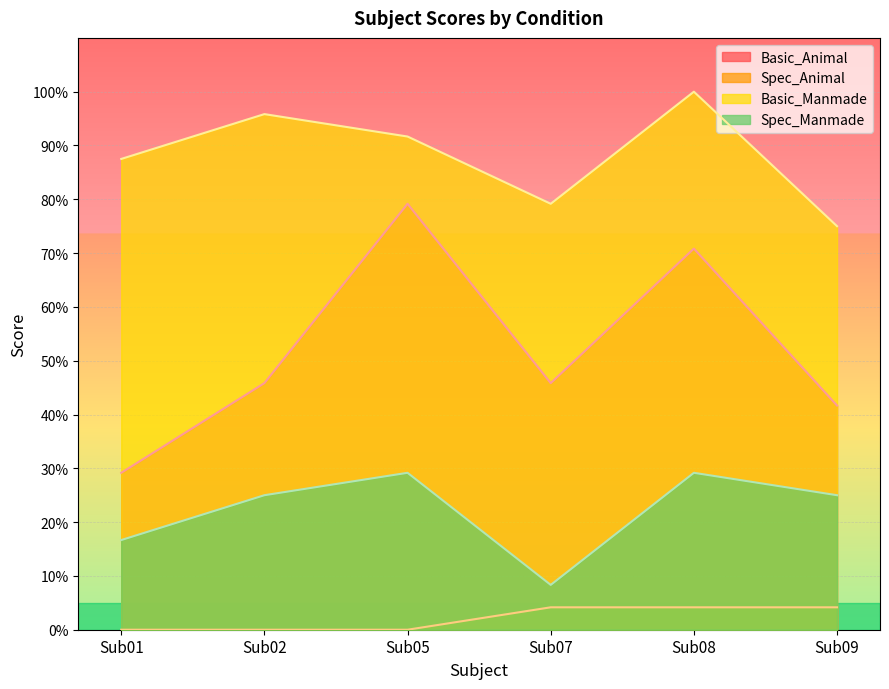

List the series in order of their peak value, highest first.

Basic_Manmade, Basic_Animal, Spec_Manmade, Spec_Animal